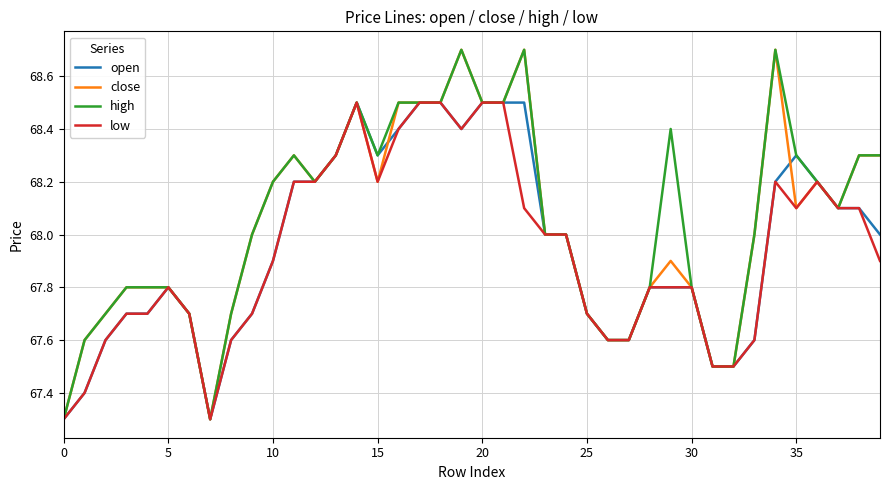

How many lines are shown in the chart?

4